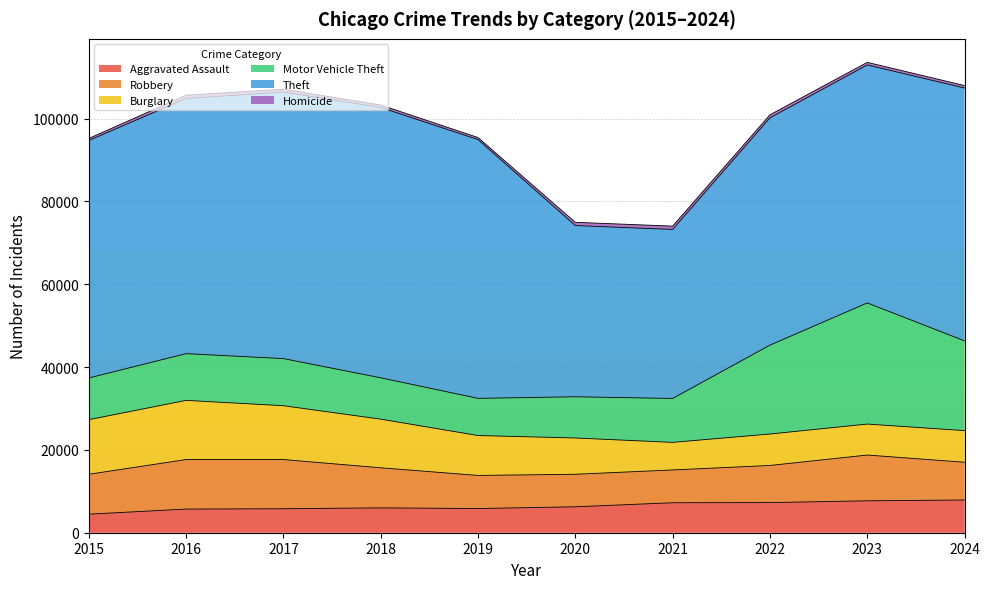

Reading left to right, transcribe all the data shown in this chart.

Aggravated Assault: 4480	5713	5793	6002	5841	6265	7242	7280	7711	7899
Robbery: 9638	11960	11881	9681	7995	7855	7920	8964	11052	9122
Burglary: 13184	14289	13001	11747	9638	8758	6661	7594	7481	7639
Motor Vehicle Theft: 10068	11285	11380	9985	8978	9959	10605	21467	29253	21672
Theft: 57352	61623	64386	65290	62497	41346	40819	54892	57474	61077
Homicide: 496	786	672	588	499	787	804	727	629	585